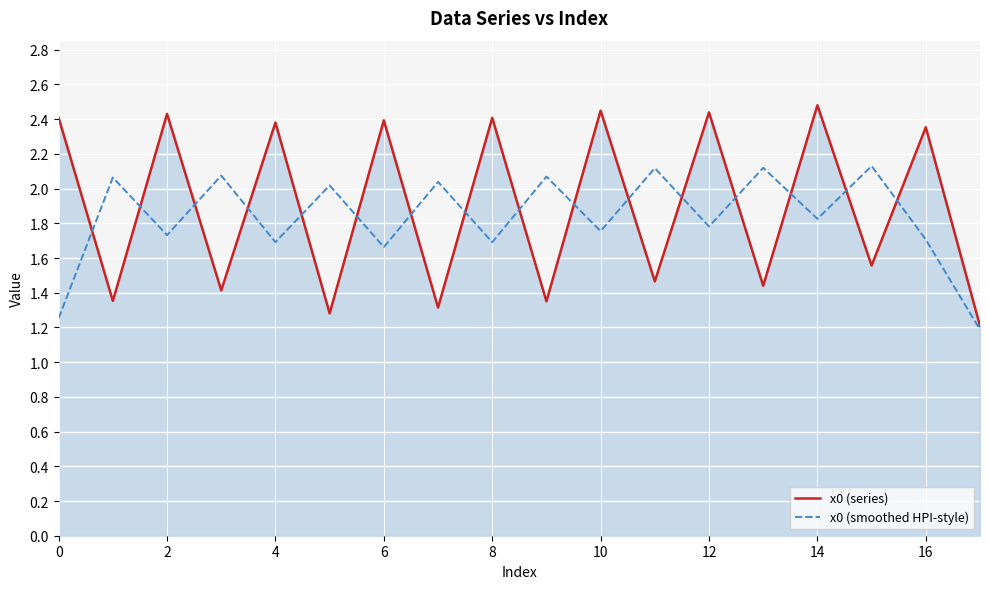

What is the lowest value of the x0 (smoothed HPI-style) series?

1.2